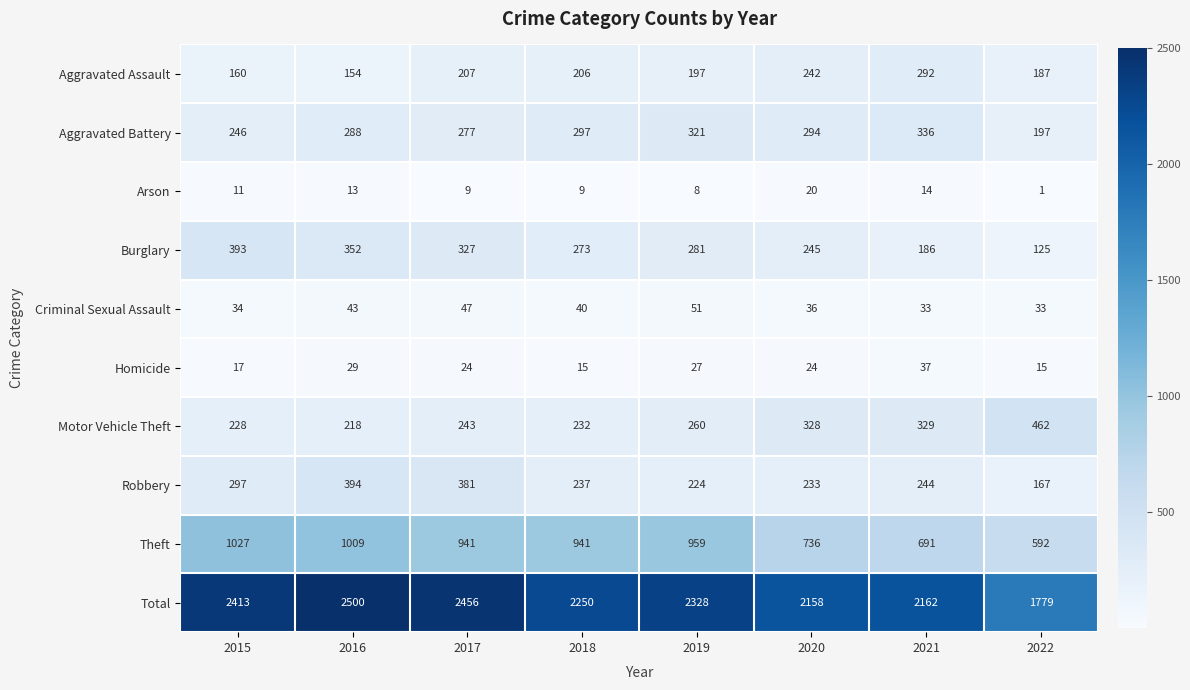

Which category has the highest value across all series?

2016